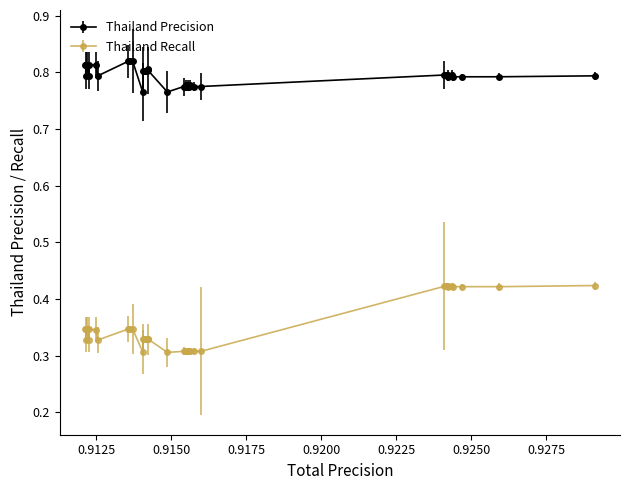

Which series has the largest range (max minus min)?

Thailand Recall